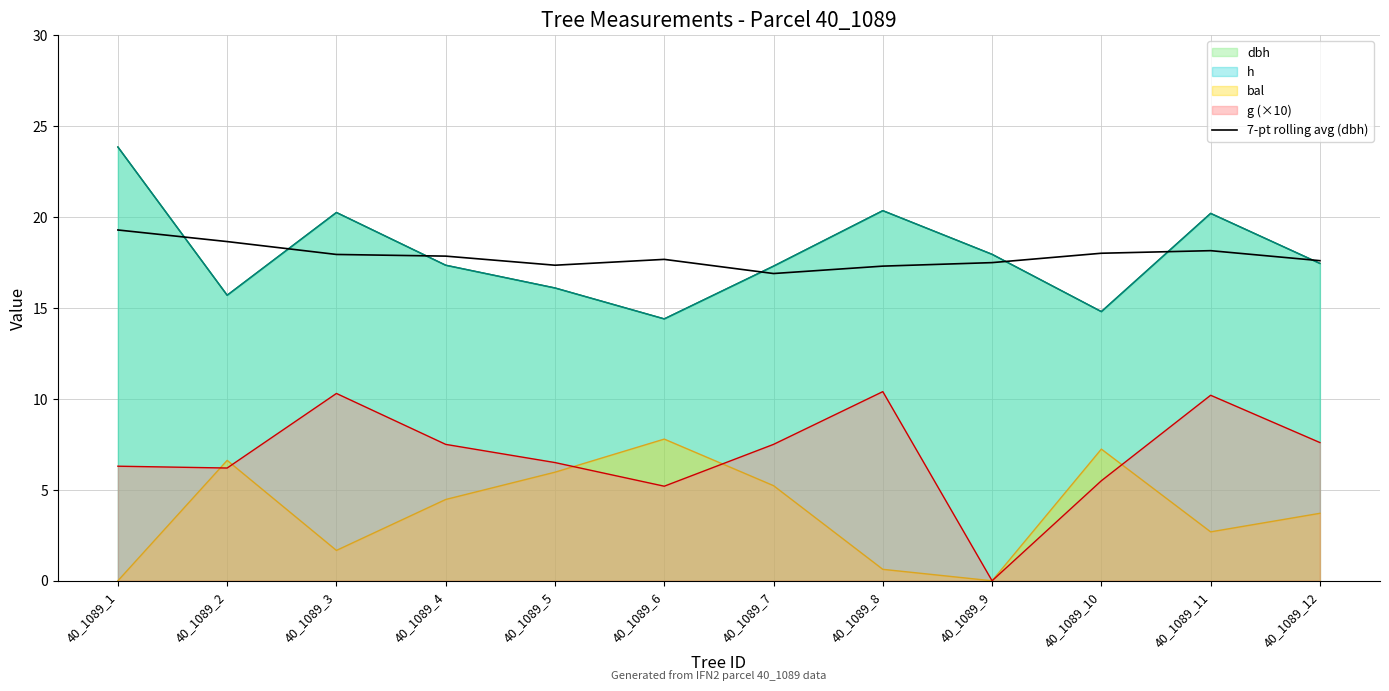

Which label corresponds to the largest value in the chart?

40_1089_1